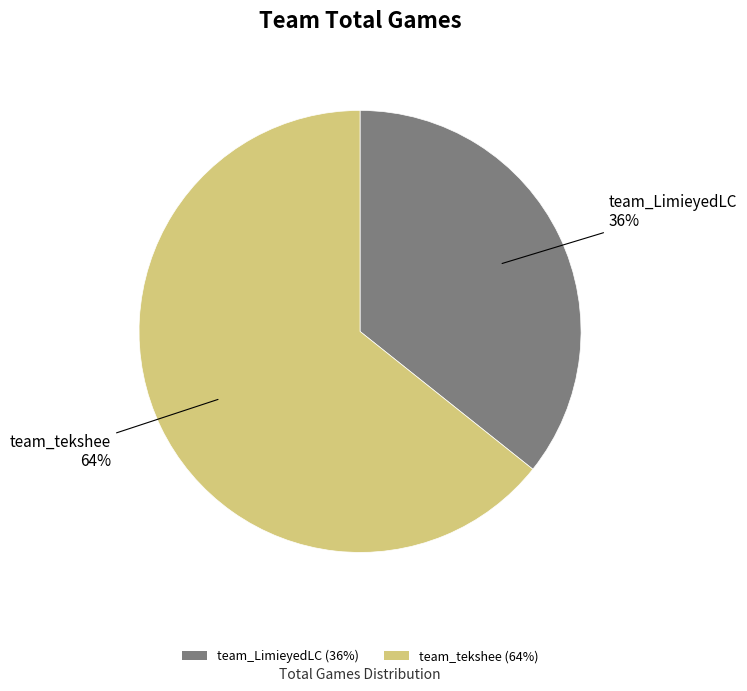

Is the sum of team_tekshee and team_LimieyedLC greater than half?

Yes